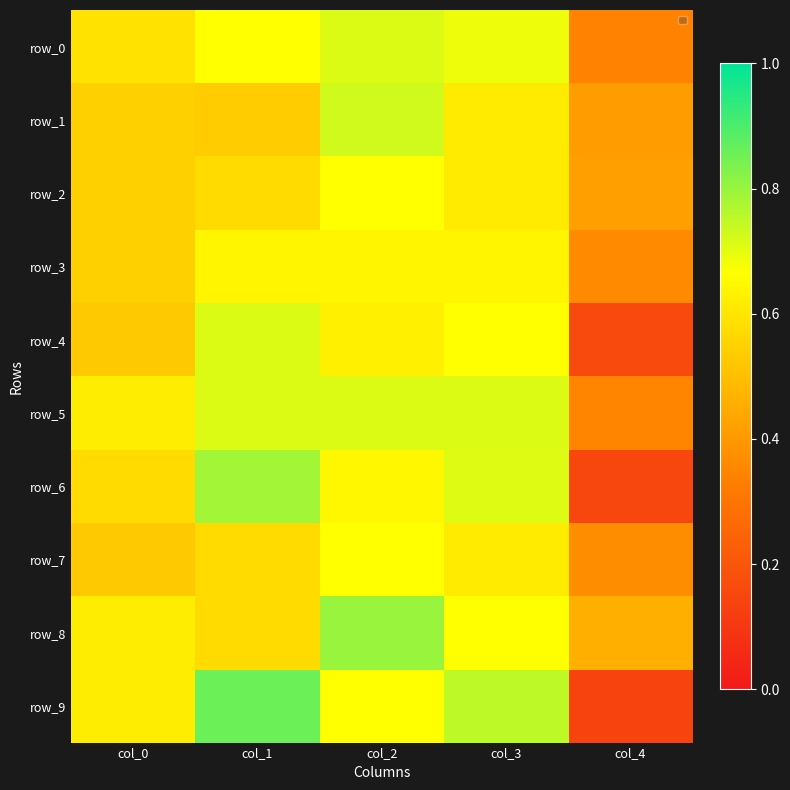

What value does the row_3 series have at col_1?

0.6